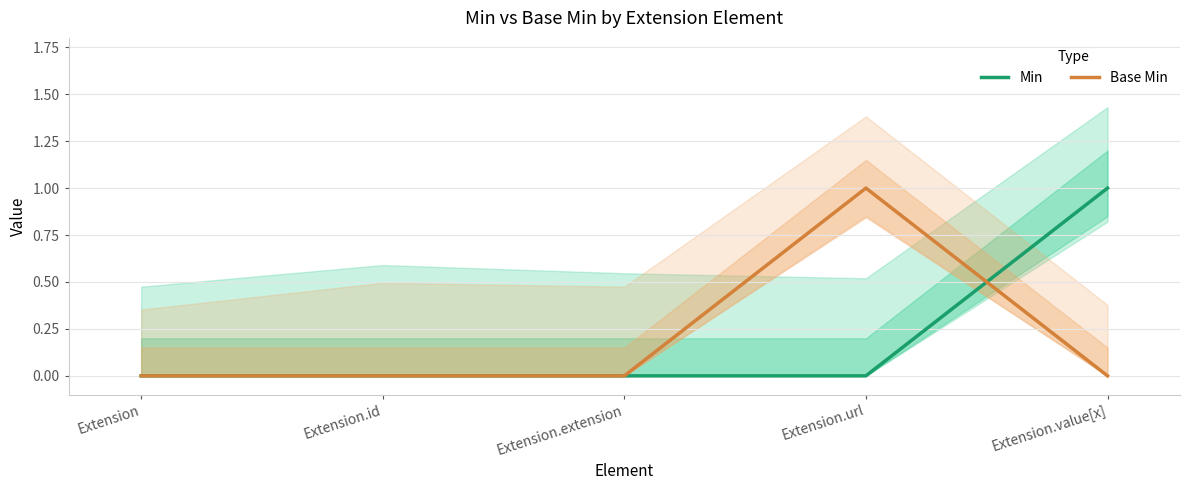

How many interior local peaks does the Base Min series have?

1